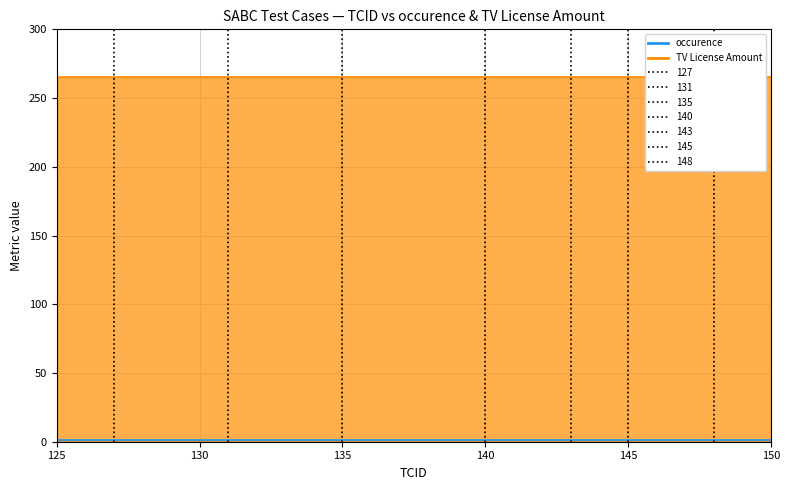

What is the average value of the TV License Amount series?

265